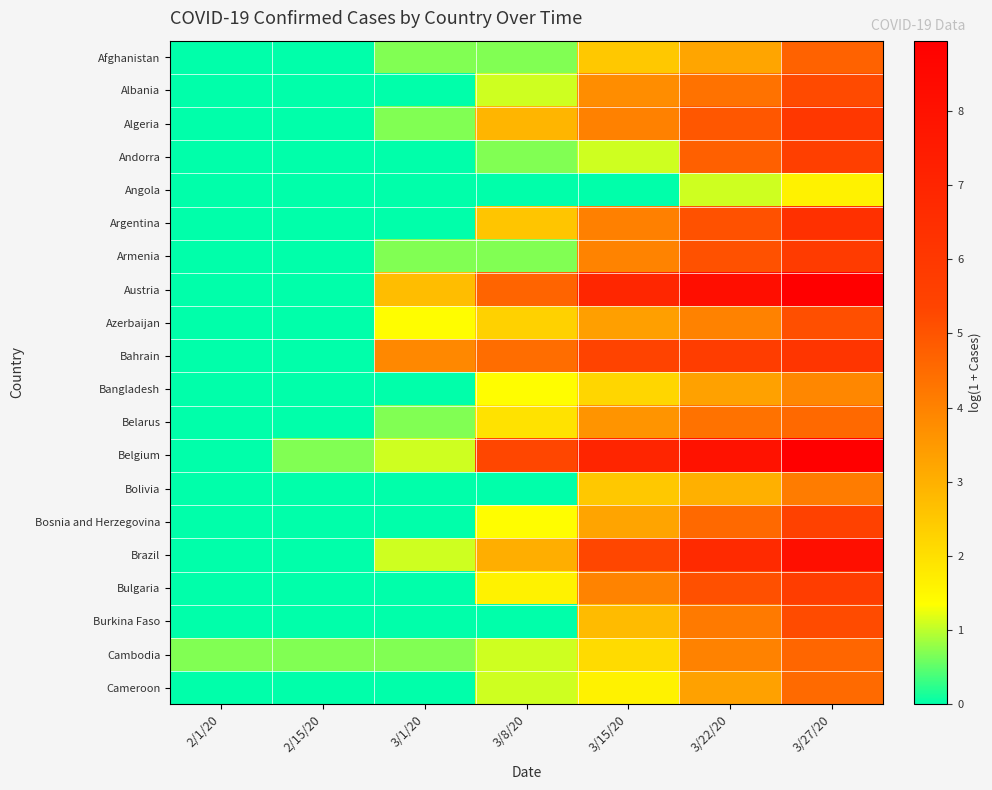

At which category is the sum across all series the highest?

3/27/20